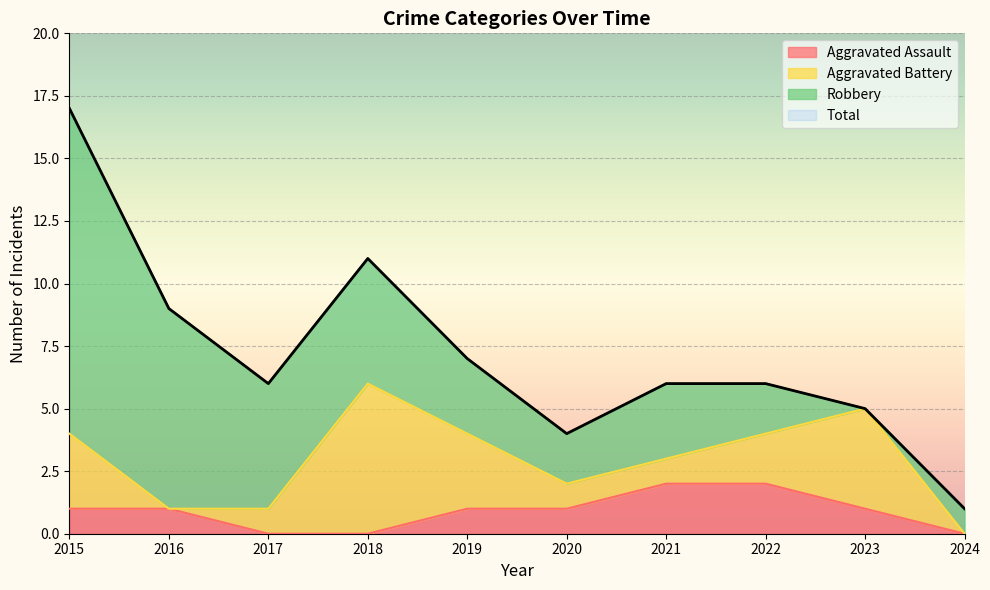

Is it true that Aggravated Assault equals 0 at 2015?

False